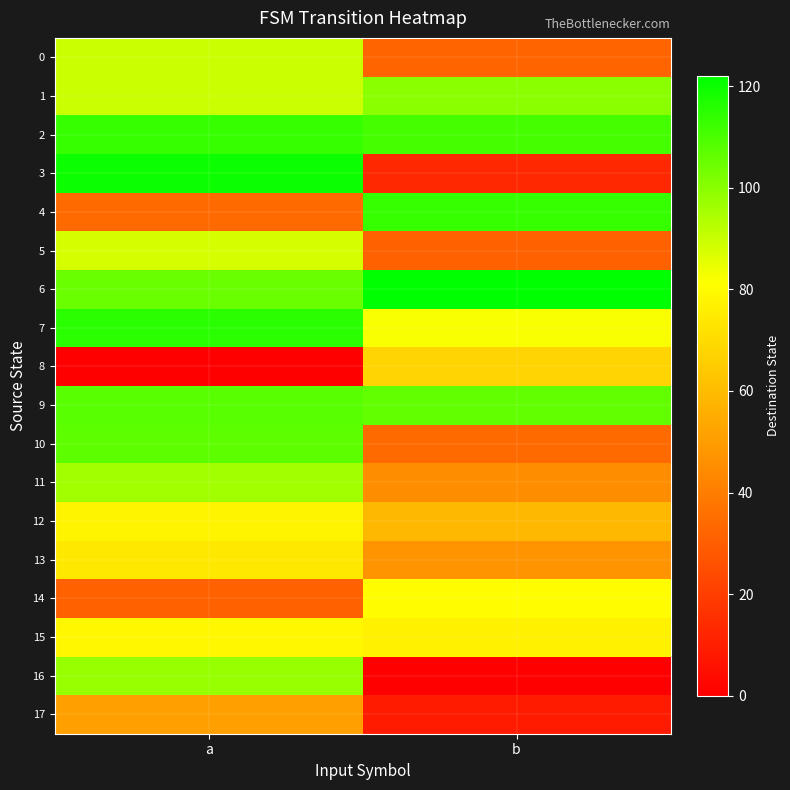

Between b and a, which is larger?

a